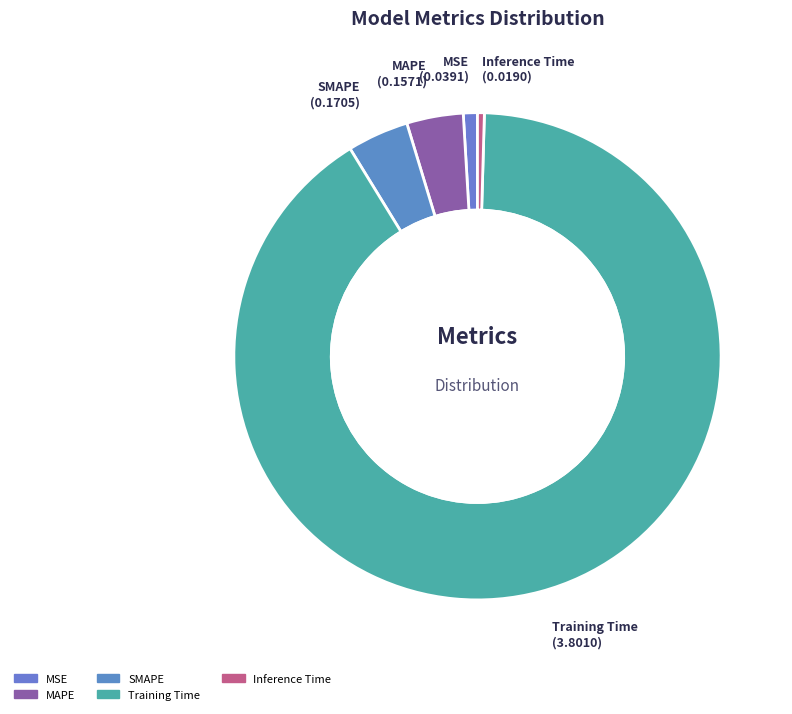

Is it true that Inference Time is 6% of the pie?

False